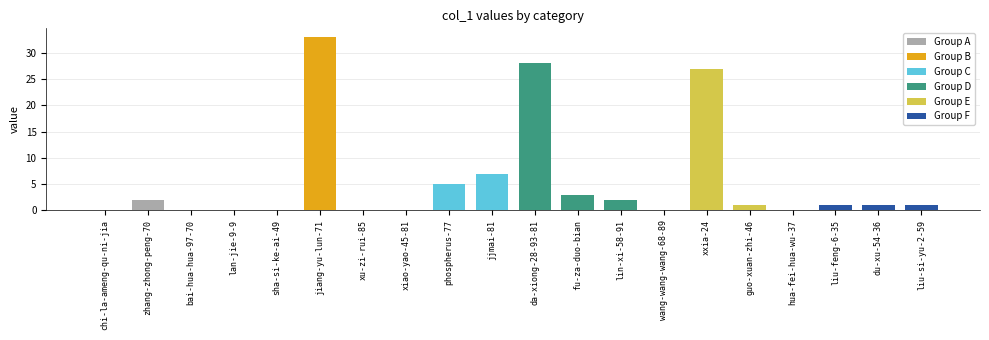

Reading left to right, list all the values displayed in this chart.

chi-la-ameng-qu-ni-jia=0	zhang-zhong-peng-70=2	bai-hua-hua-97-70=0	lan-jie-9-9=0	sha-si-ke-ai-49=0	jiang-yu-lun-71=33	xu-zi-rui-85=0	xiao-yao-45-81=0	phospherus-77=5	jjmai-81=7	da-xiong-28-93-81=28	fu-za-duo-bian=3	lin-xi-58-91=2	wang-wang-wang-68-89=0	xxia-24=27	guo-xuan-zhi-46=1	hua-fei-hua-wu-37=0	liu-feng-6-35=1	du-xu-54-36=1	liu-si-yu-2-59=1